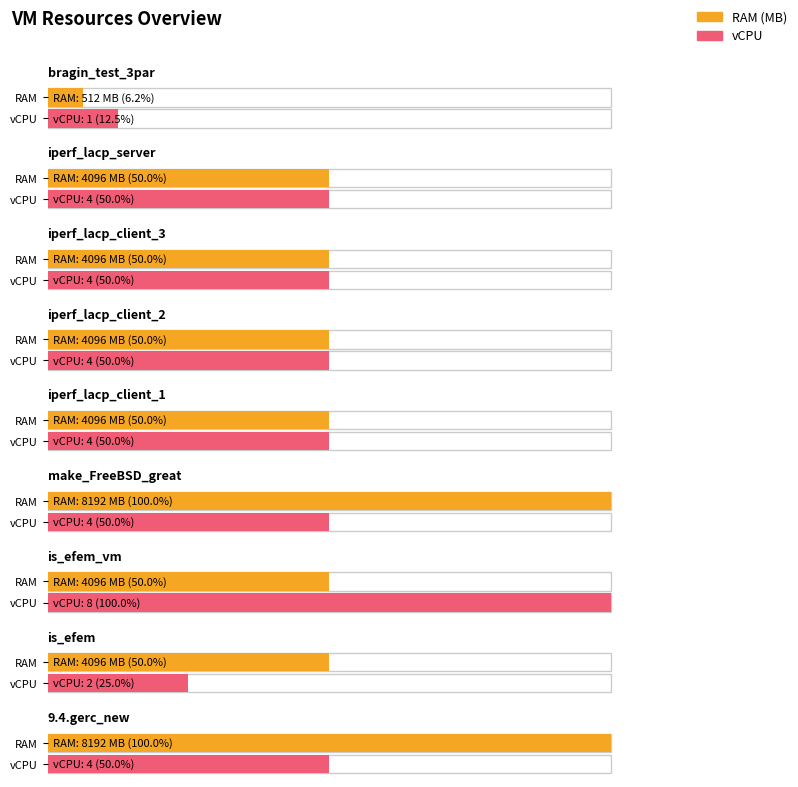

Are the bars horizontal?

Yes